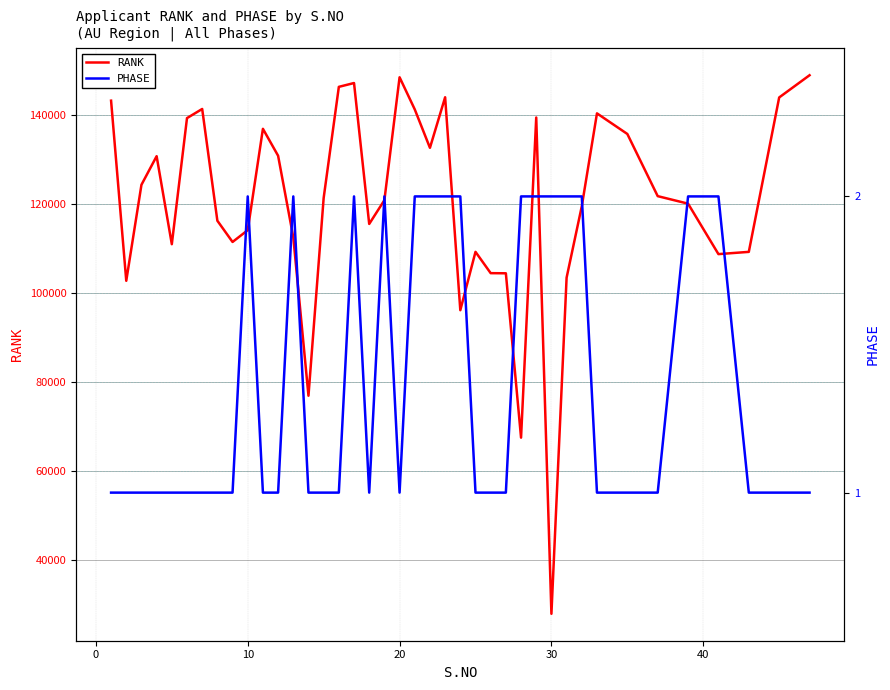

How many values in the RANK series are below 121352?

20